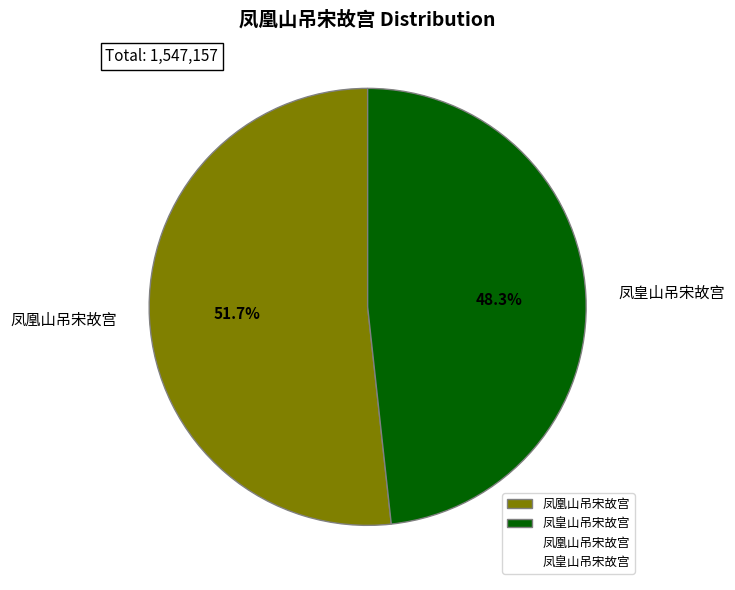

To the nearest percent, what is the combined percentage of 凤皇山吊宋故宫 and 凤凰山吊宋故宫?

100%